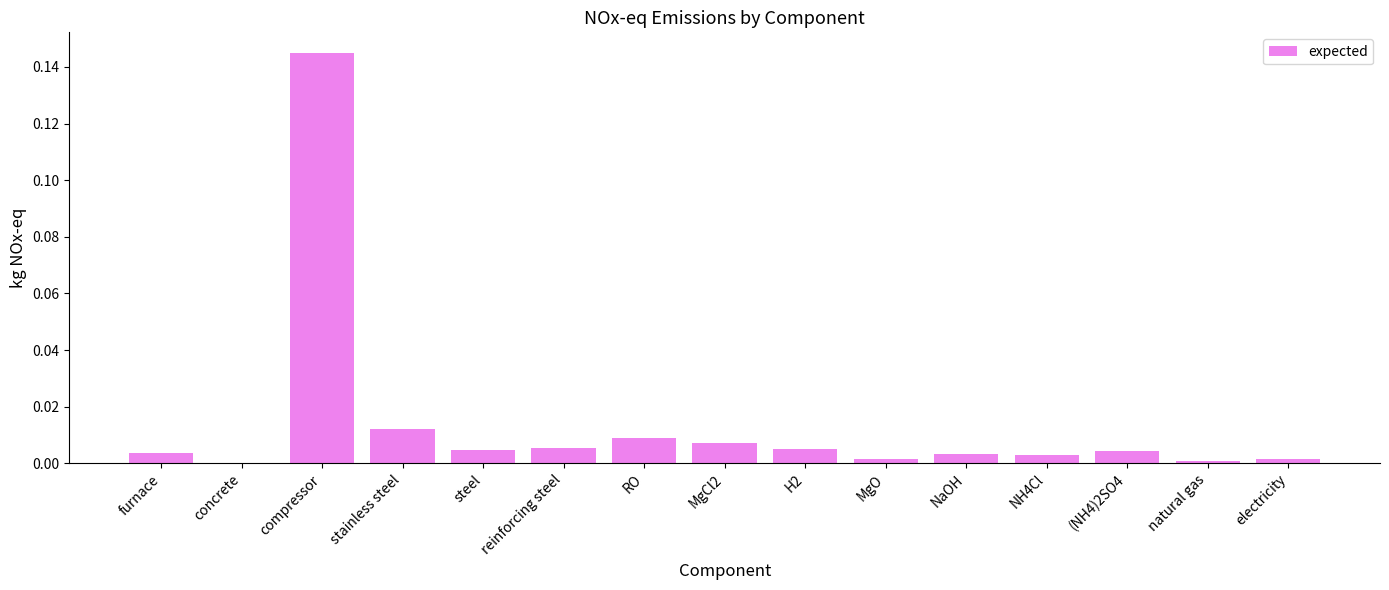

Count the number of categories in the chart.

15